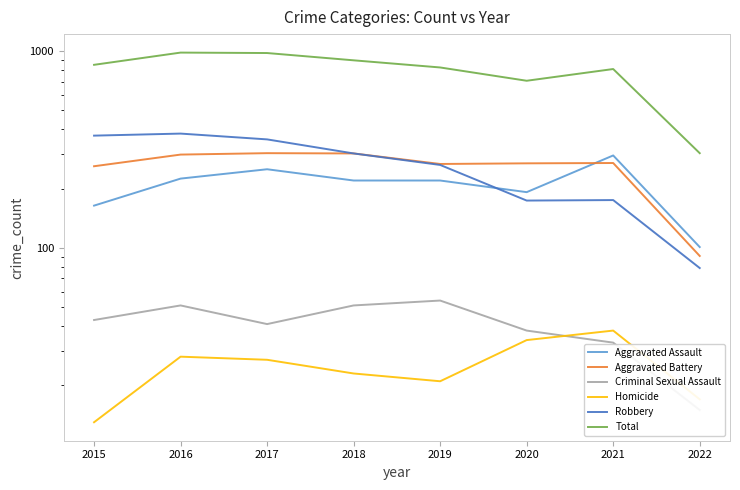

What is the difference between the Criminal Sexual Assault values at 2015 and 2018?

8